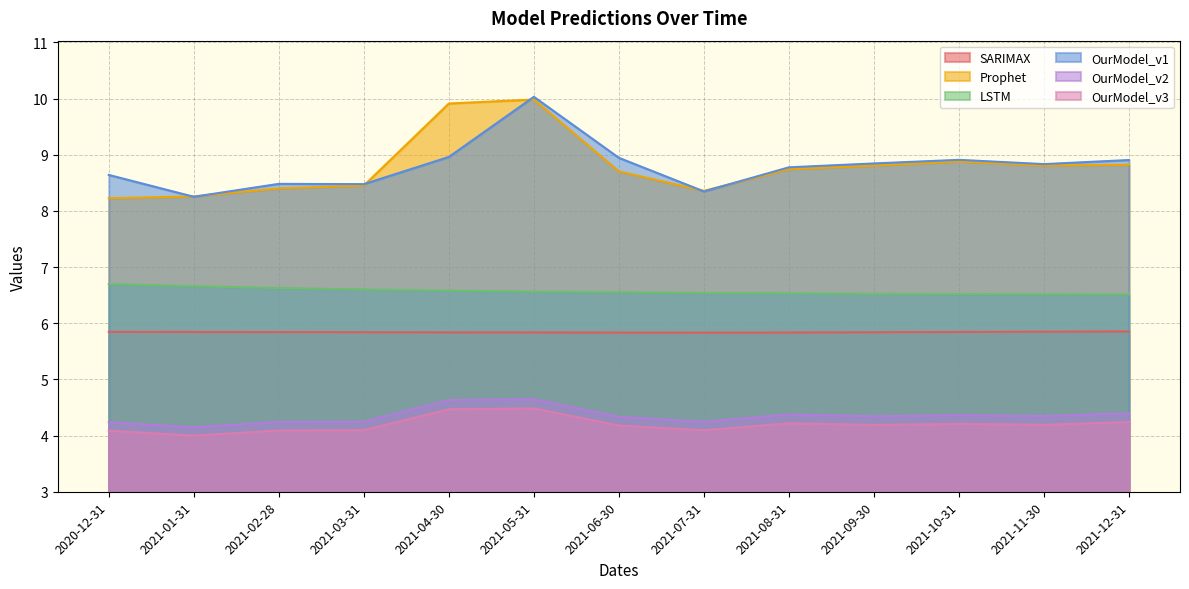

List the labels in order of LSTM value, largest first.

2020-12-31, 2021-01-31, 2021-02-28, 2021-03-31, 2021-04-30, 2021-05-31, 2021-06-30, 2021-07-31, 2021-08-31, 2021-09-30, 2021-10-31, 2021-11-30, 2021-12-31